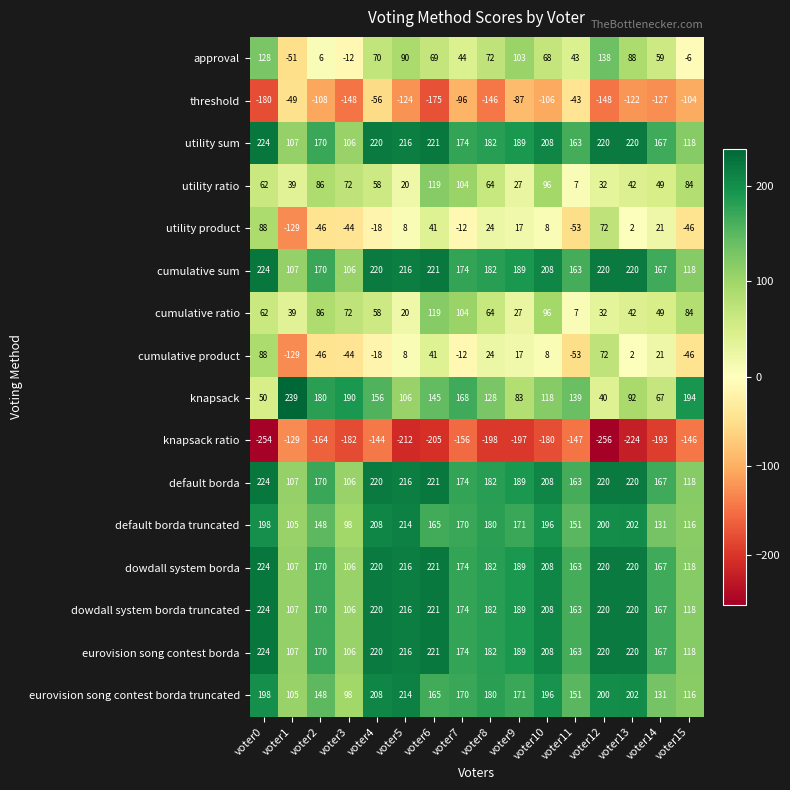

At which category is the sum across all series the highest?

voter4